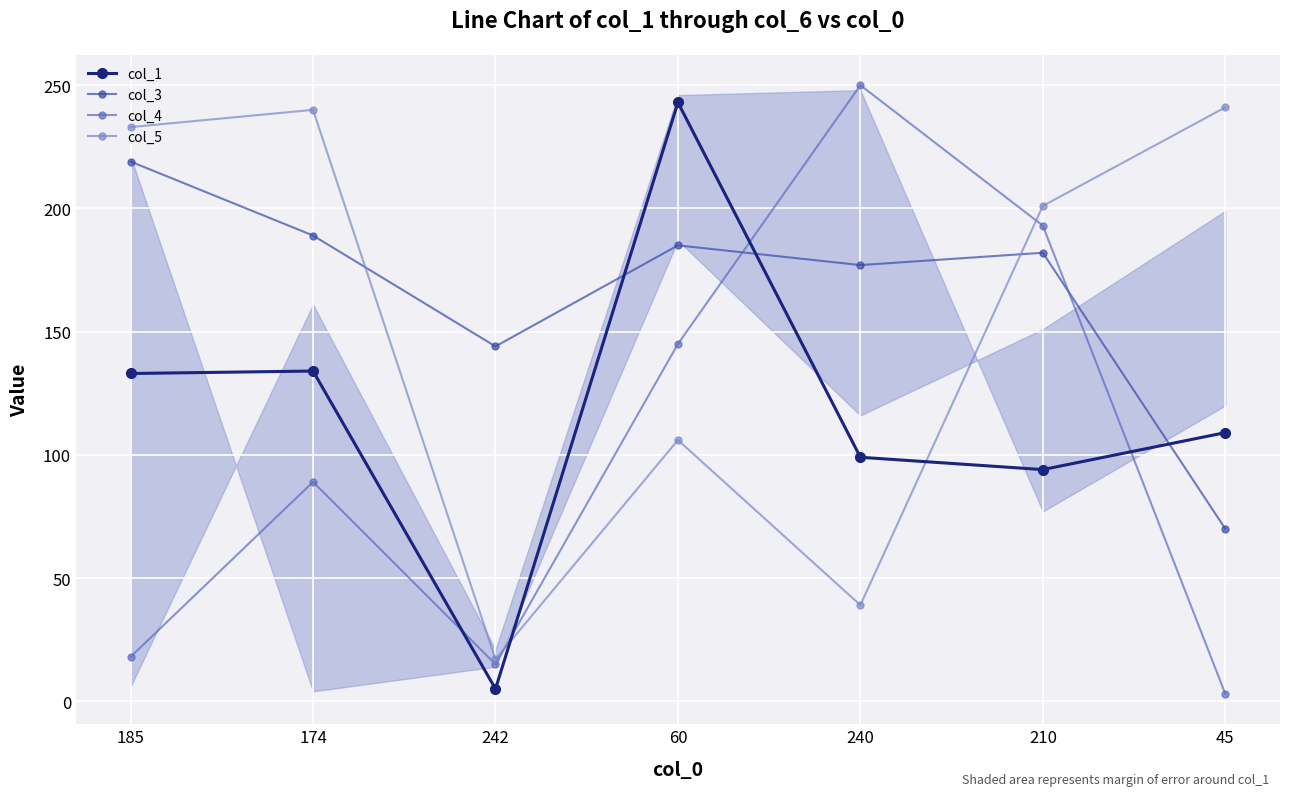

True or false: col_4 and col_3 intersect in this chart.

True